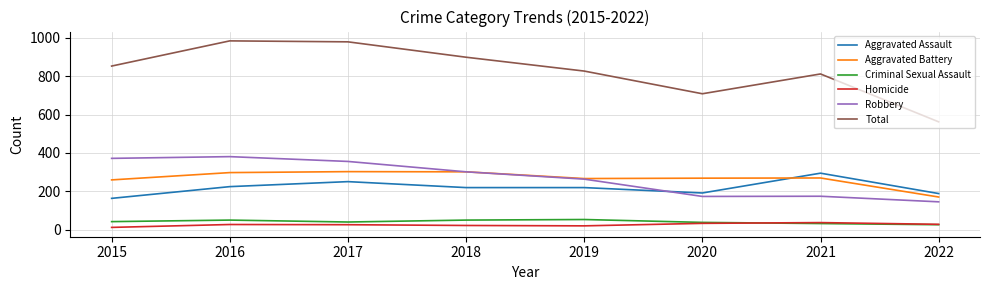

What is the sum of the Aggravated Assault values at 2020 and 2015?

356